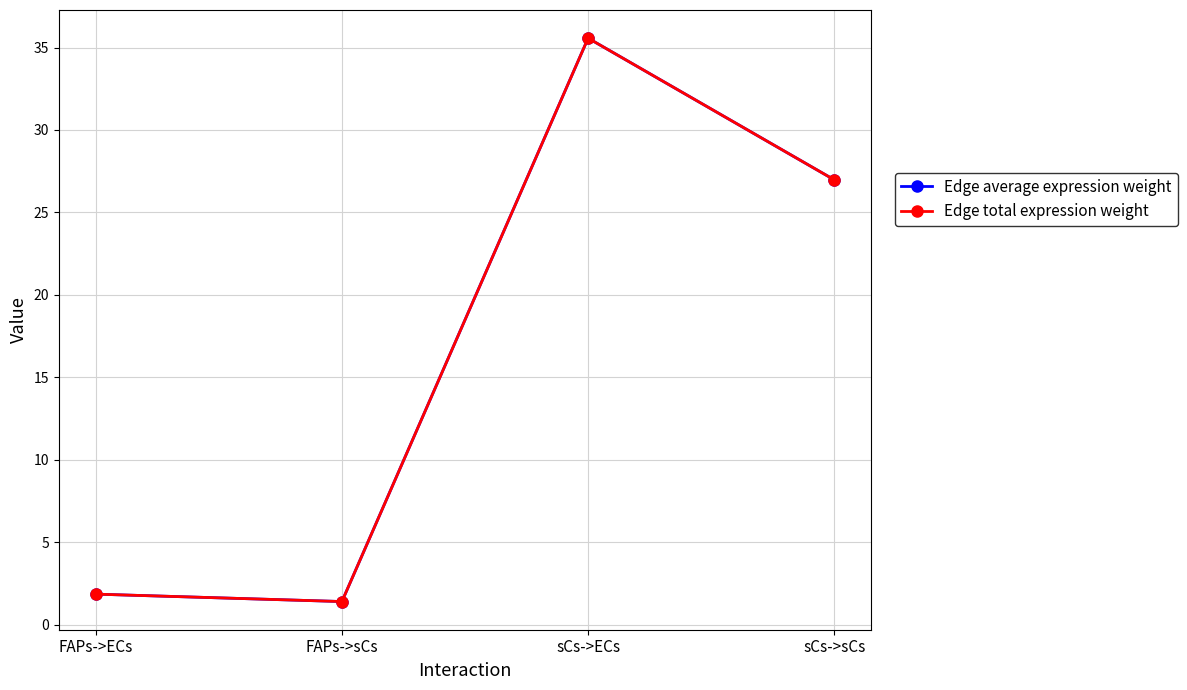

Is the value of Edge average expression weight at FAPs->sCs greater than the value of Edge total expression weight at FAPs->ECs?

No